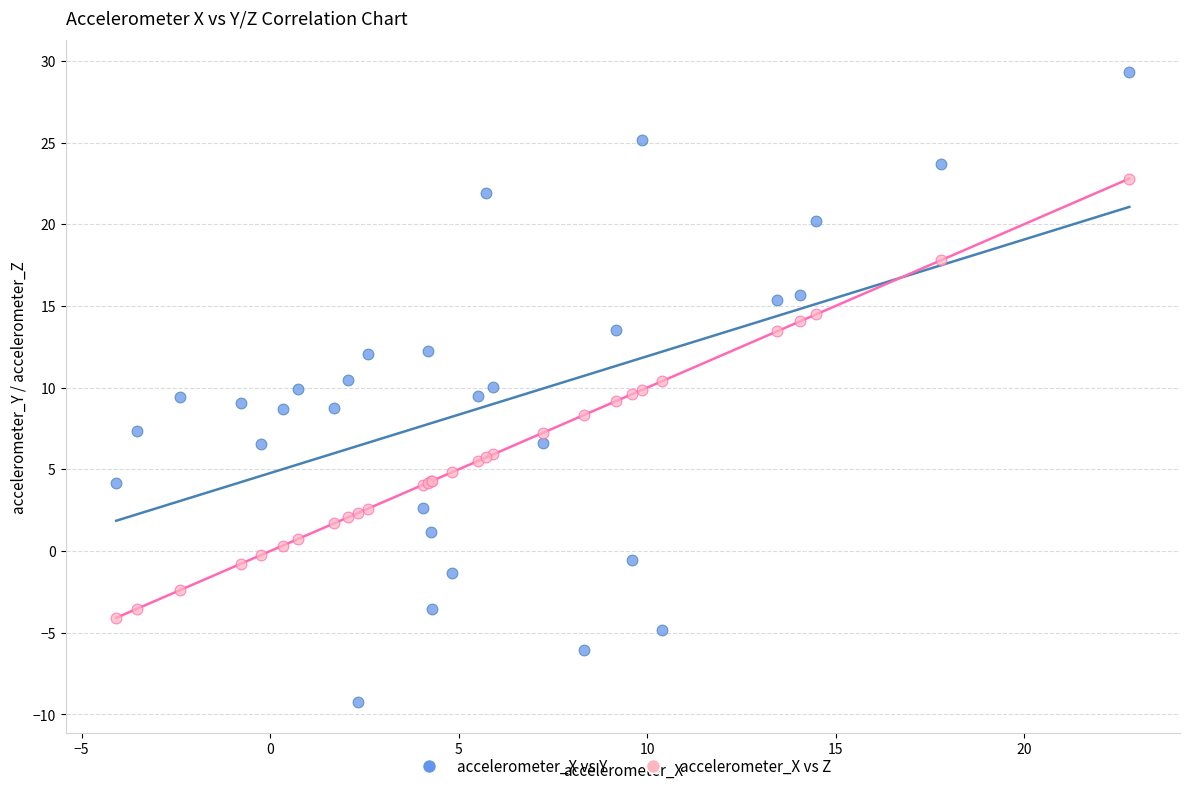

What are all the series names shown in the legend?

accelerometer_X vs Y, accelerometer_X vs Z